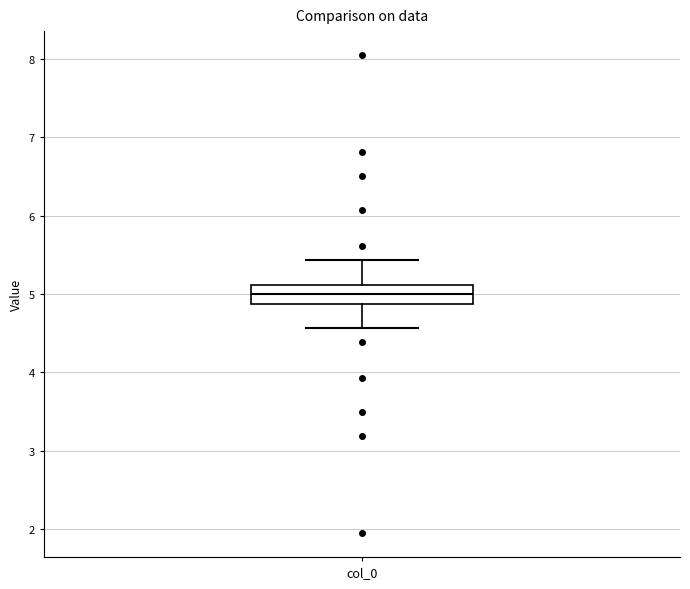

Read this box plot against the y-axis: the position of the median line, the range covered by the box, and the ends of both whiskers. The values are not printed on the chart, so give them approximately, as read against the axis.

median 5.0, box 4.9 to 5.1, whiskers 4.6 to 5.4